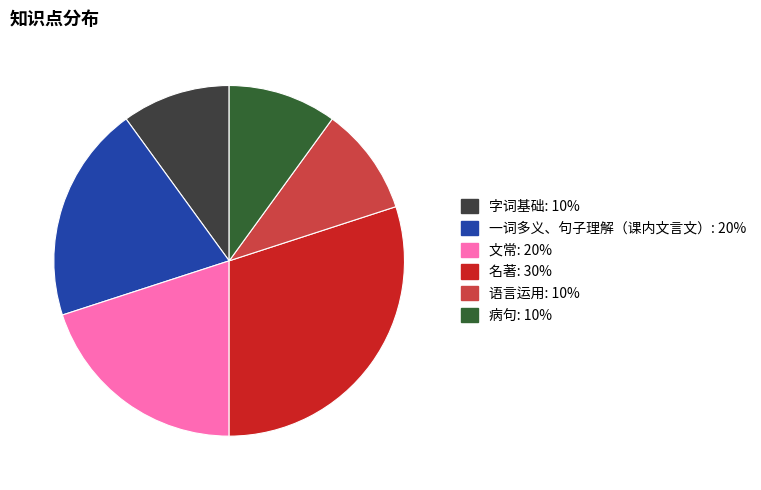

What is the largest slice in the pie chart?

名著